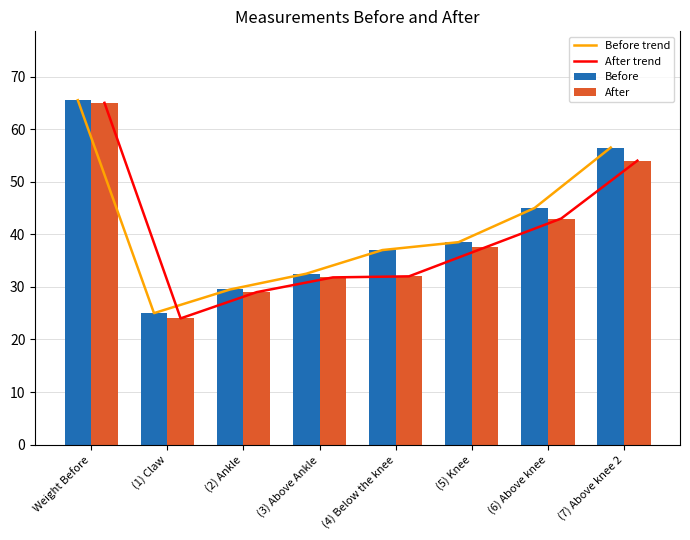

Is the value of Before at (2) Ankle greater than the value of After trend at (2) Ankle?

Yes